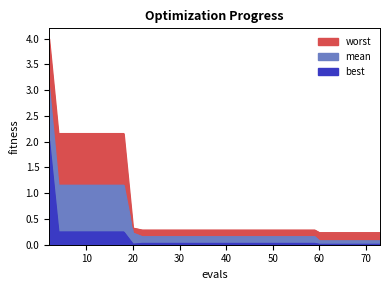

What is the difference between the maximum and minimum values in the best series?

2.0